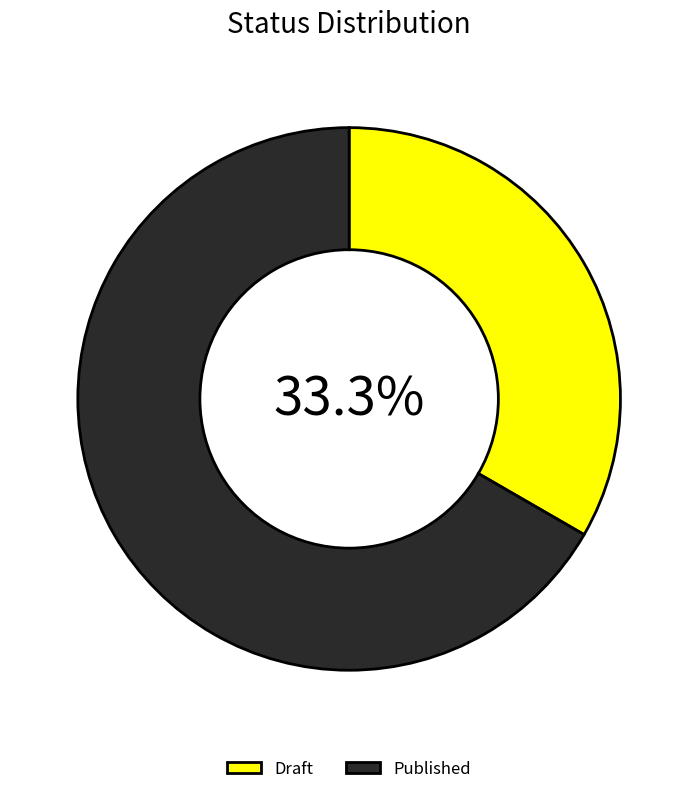

How much of the chart is everything except Draft?

66.7%